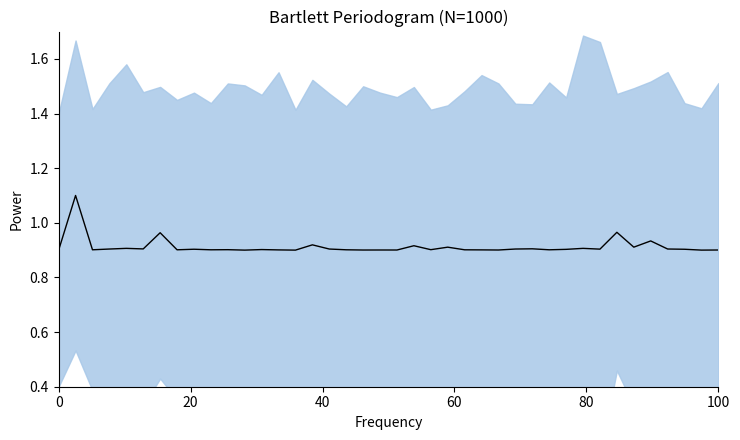

Is this an area chart (filled region under the line)?

No